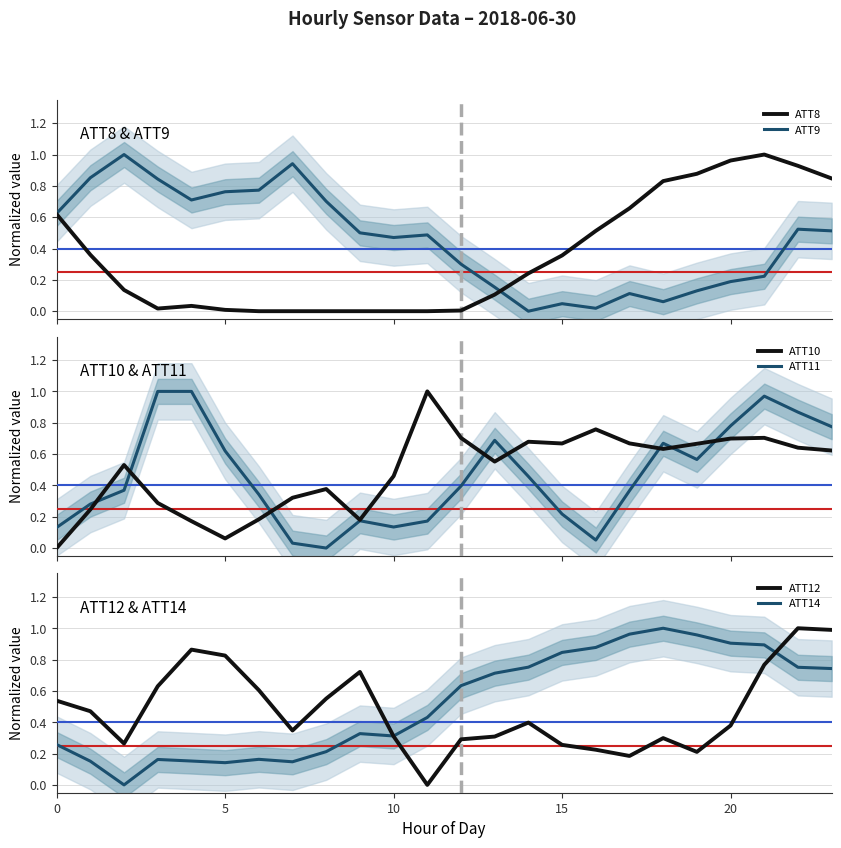

At which category is the sum across all series the highest?

22